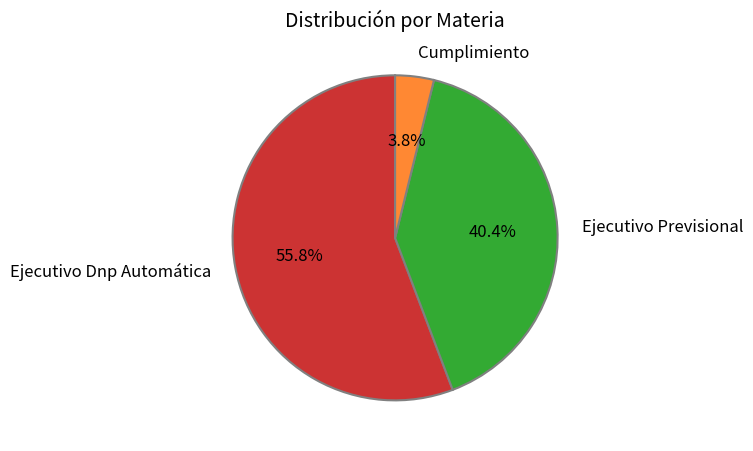

The Ejecutivo Dnp Automática slice represents 45% of the pie. True or false?

False